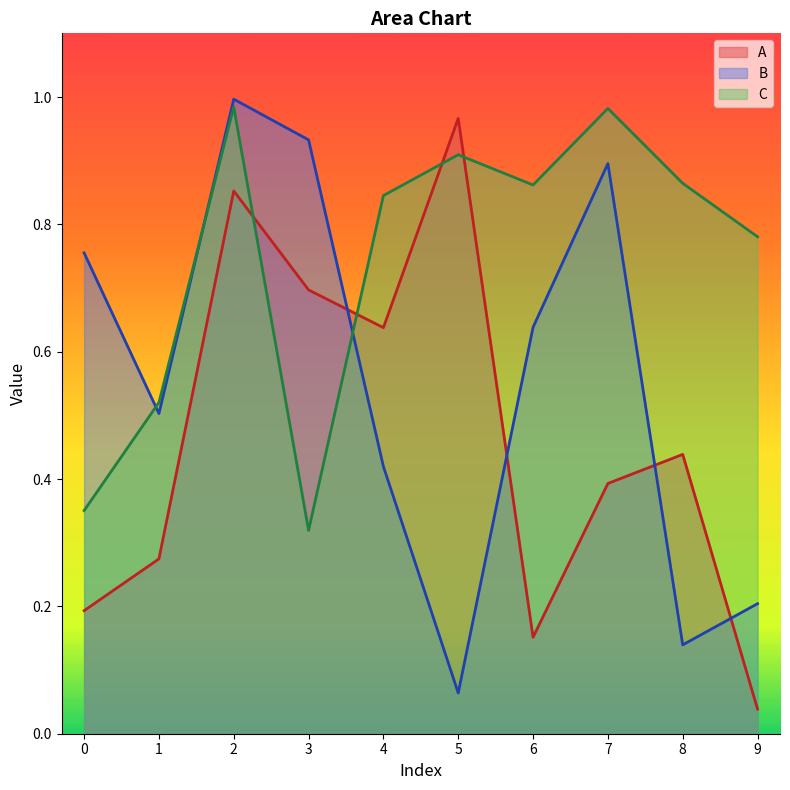

What are all the series names shown in the legend?

A, B, C